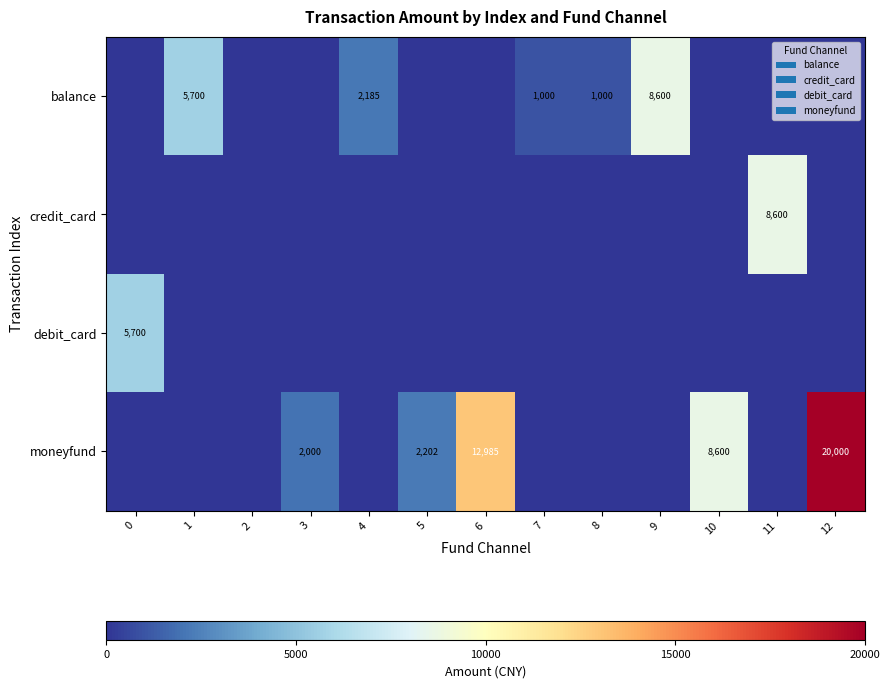

What is the difference between the balance values at 8 and 1?

4700